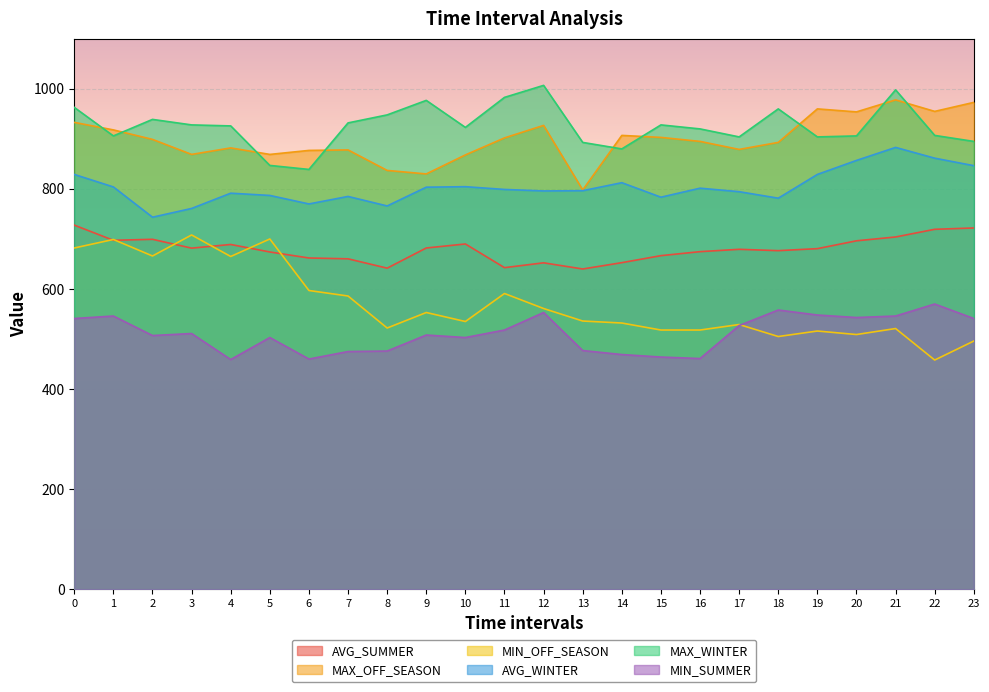

Where is AVG_WINTER nearest to the value 813?

14